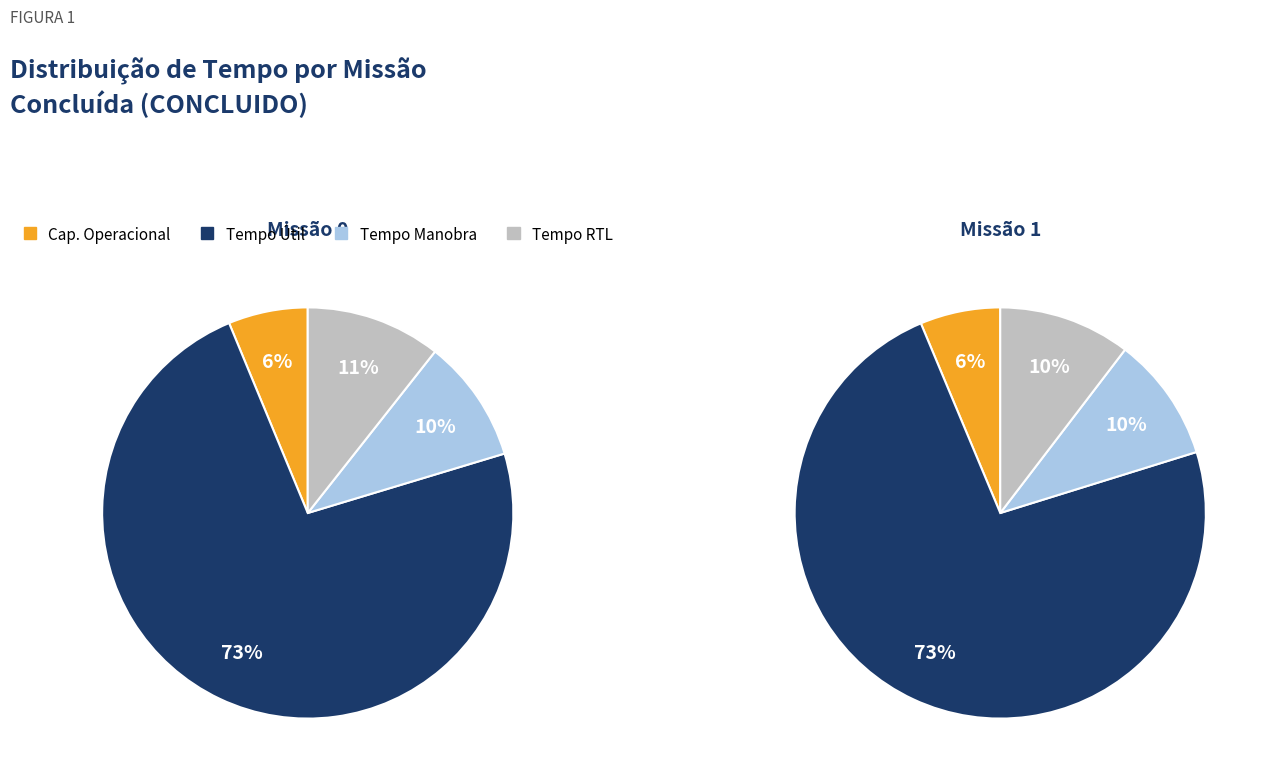

Is there any slice that represents more than half of the pie?

Yes